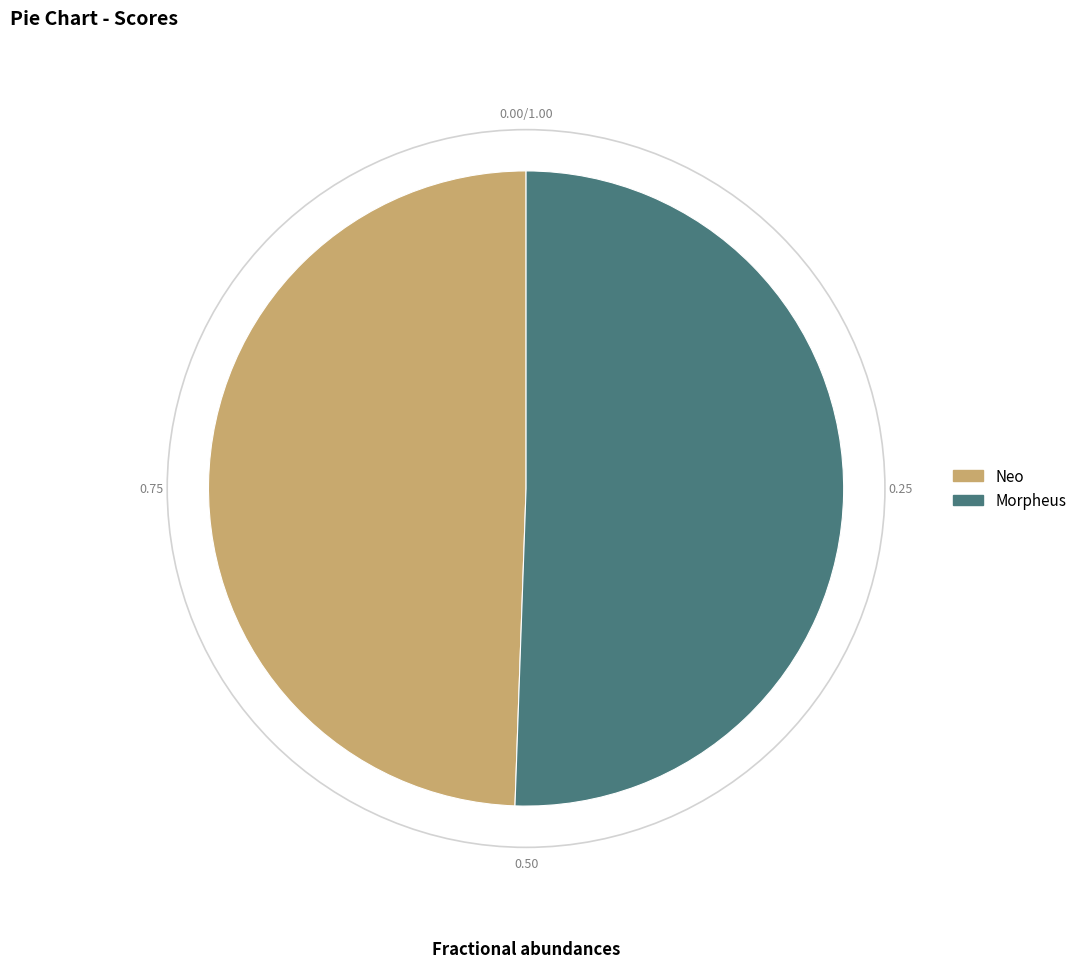

What is the majority slice?

Morpheus